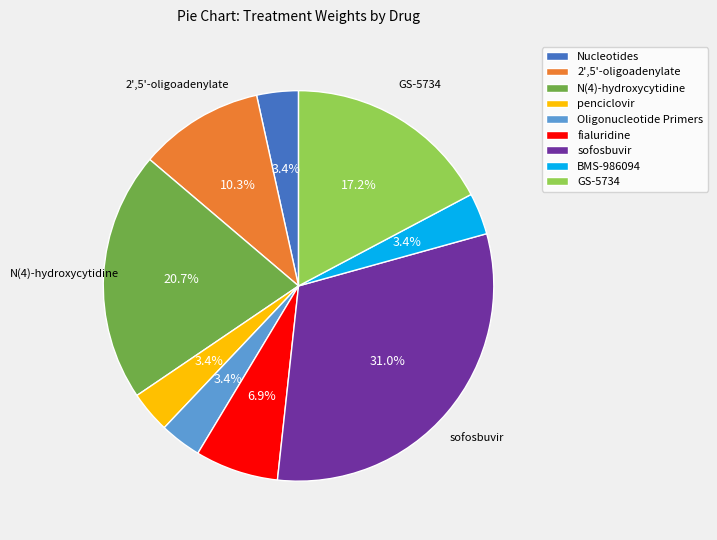

Does any single category account for the majority?

No